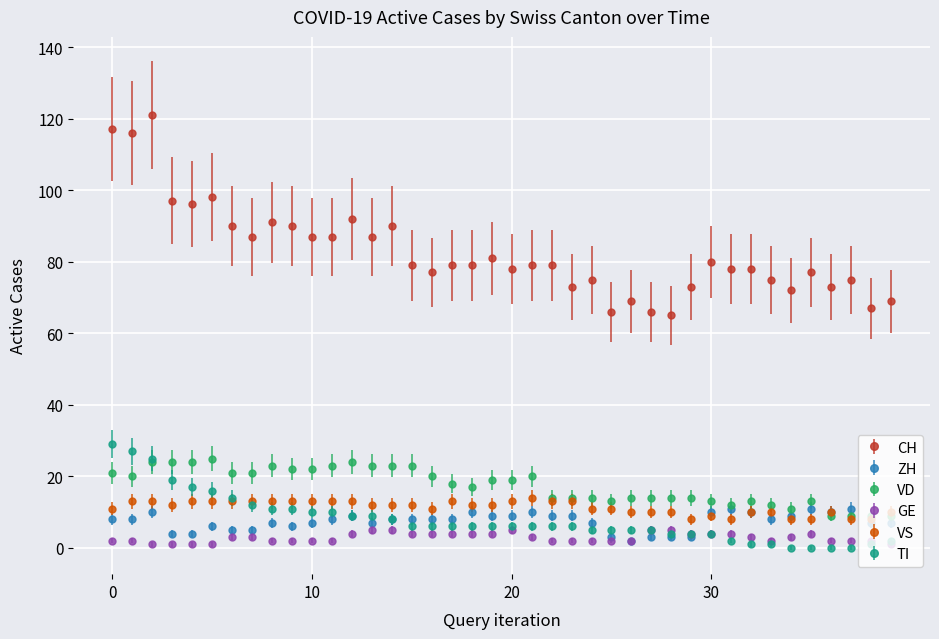

What are all the series names shown in the legend?

CH, ZH, VD, GE, VS, TI